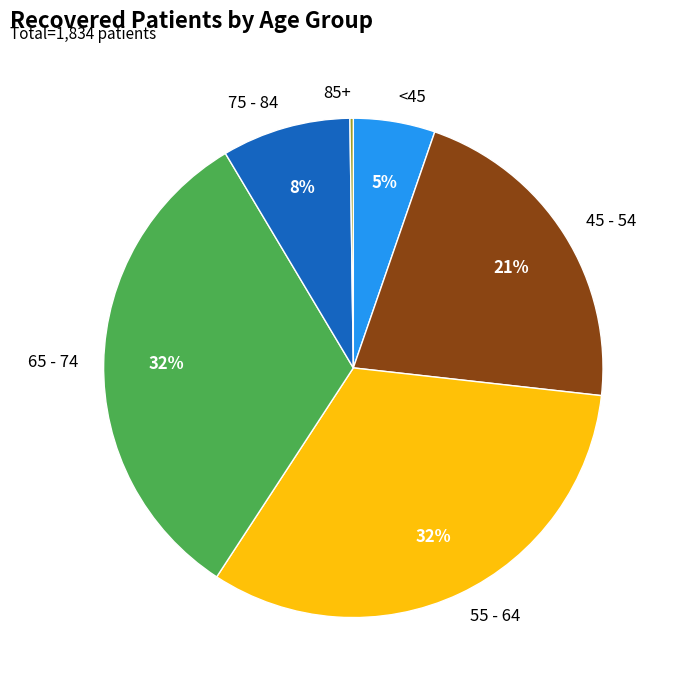

To the nearest percent, what percentage of the pie is 75 - 84?

8%